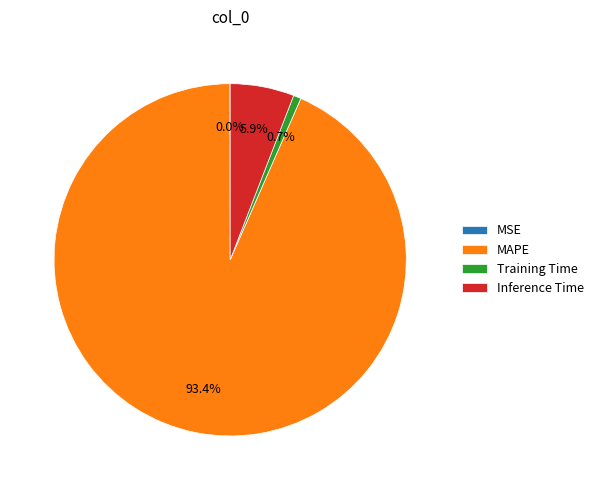

Which has a higher value, MAPE or Inference Time?

MAPE